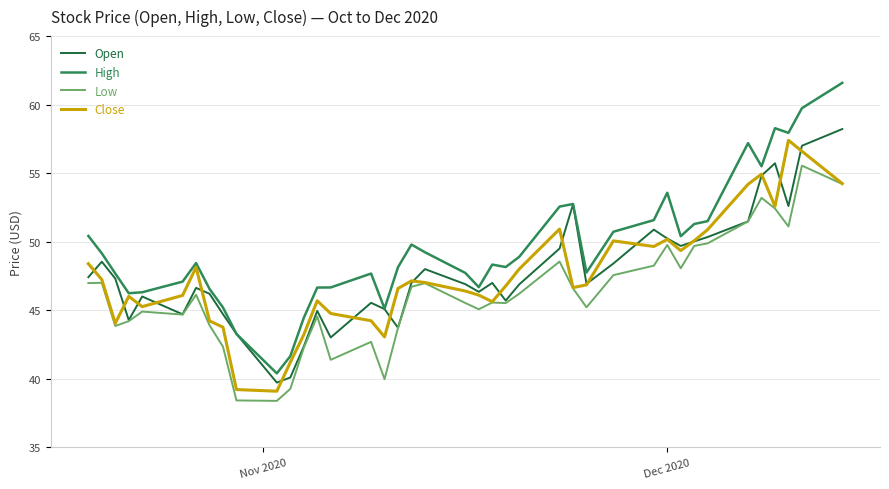

What is the difference between the second highest and minimum values in the Low series?

15.8